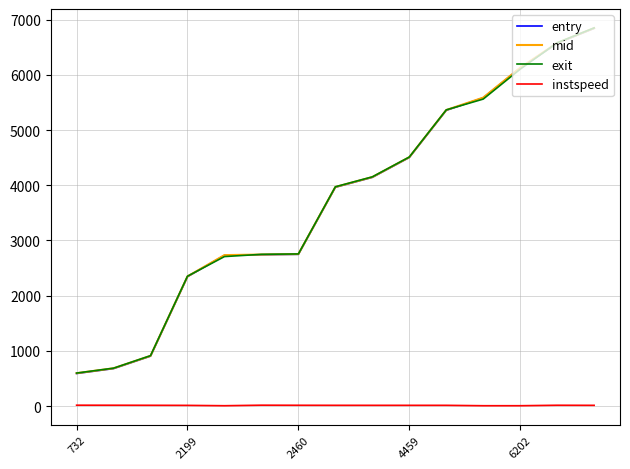

Count the number of categories in the chart.

15